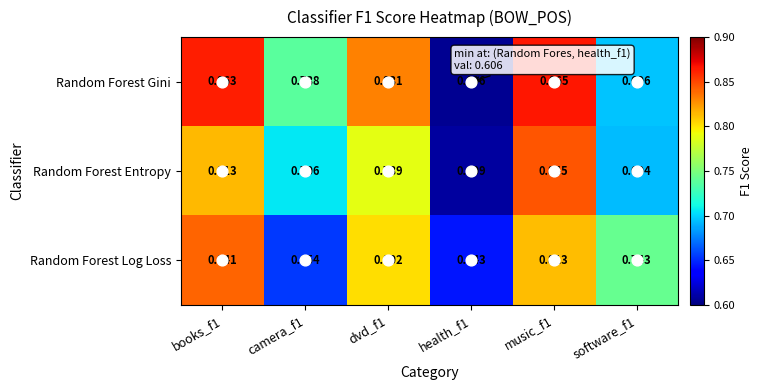

Rank the series by their maximum value, from highest to lowest.

Random Forest Gini, Random Forest Entropy, Random Forest Log Loss